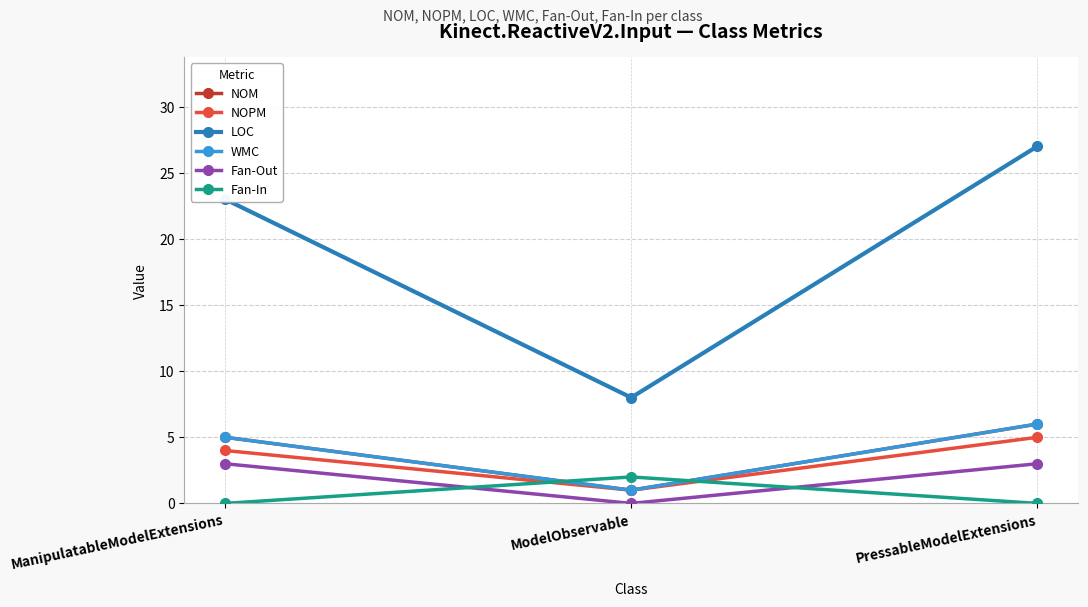

True or false: NOM has a value of 2 at ModelObservable.

False